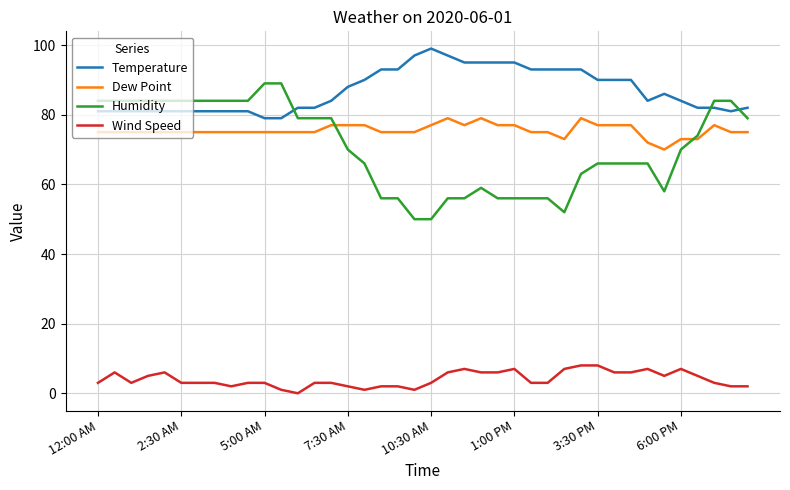

Rank the series by their maximum value, from lowest to highest.

Wind Speed, Dew Point, Humidity, Temperature